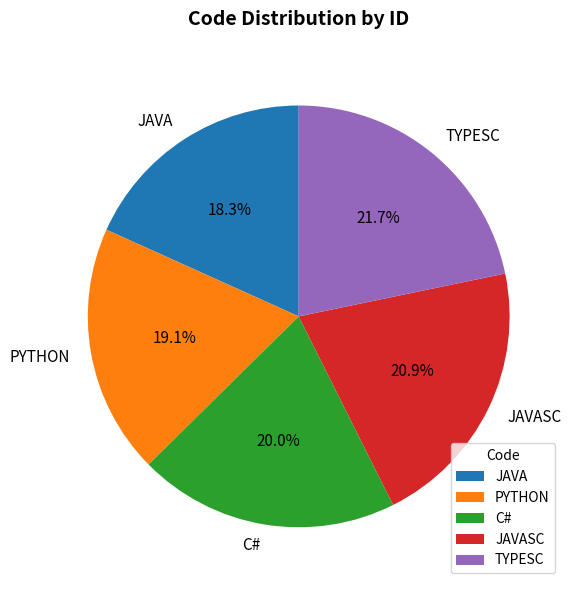

Is the sum of PYTHON and JAVASC greater than half?

No